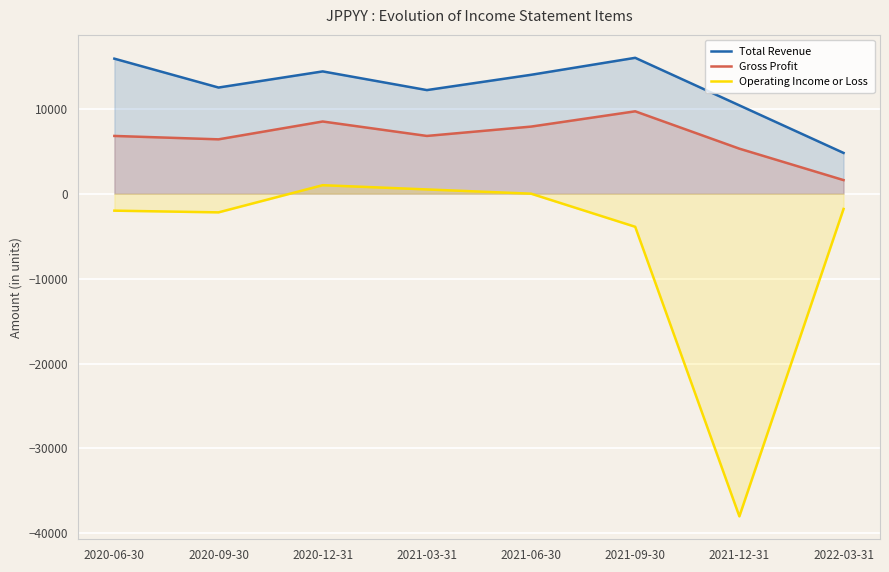

How many lines are shown in the chart?

3